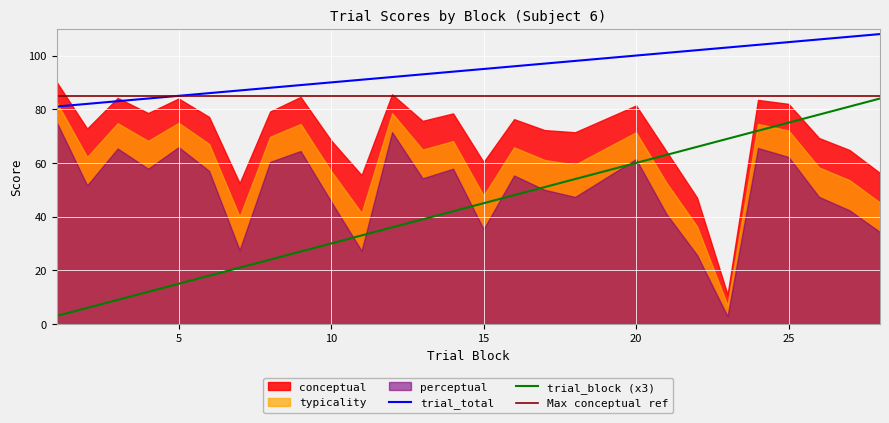

True or false: perceptual has more than 0 interior local peaks.

True